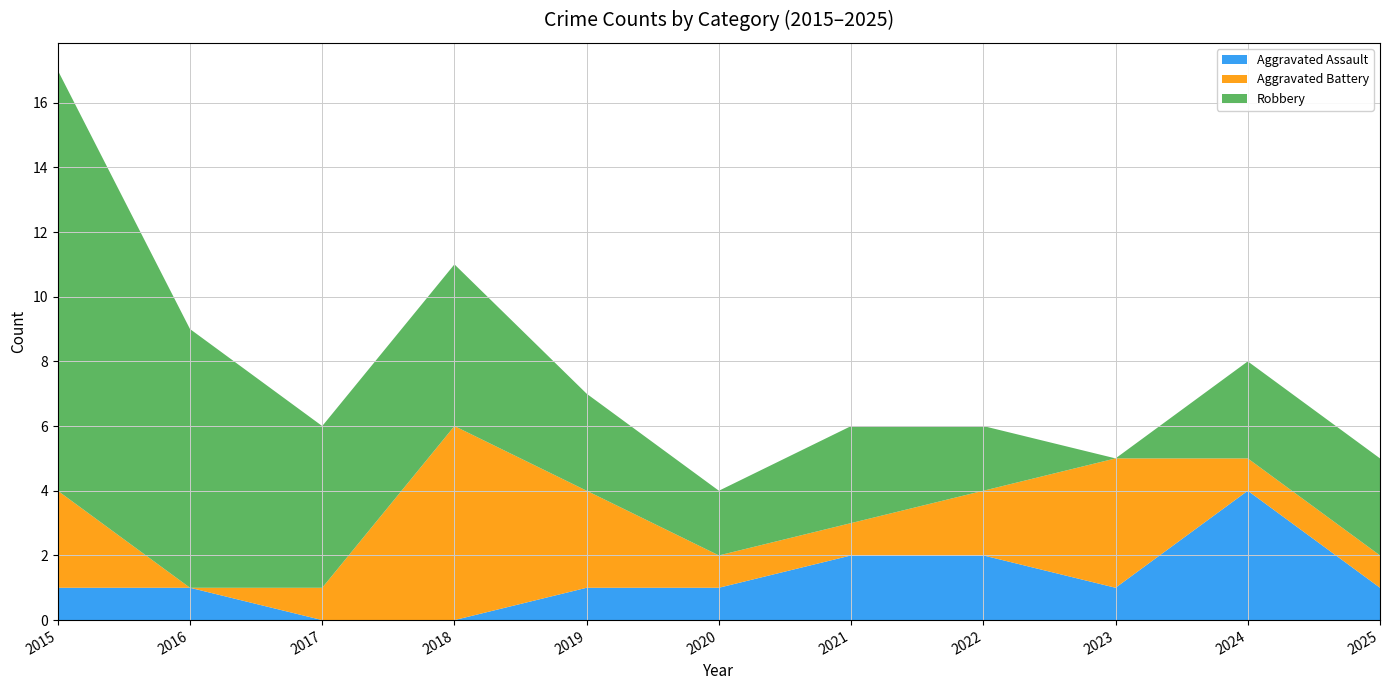

Reading left to right, list all the values displayed in this chart.

Aggravated Assault: 2015=1	2016=1	2017=0	2018=0	2019=1	2020=1	2021=2	2022=2	2023=1	2024=4	2025=1
Aggravated Battery: 2015=3	2016=0	2017=1	2018=6	2019=3	2020=1	2021=1	2022=2	2023=4	2024=1	2025=1
Robbery: 2015=13	2016=8	2017=5	2018=5	2019=3	2020=2	2021=3	2022=2	2023=0	2024=3	2025=3